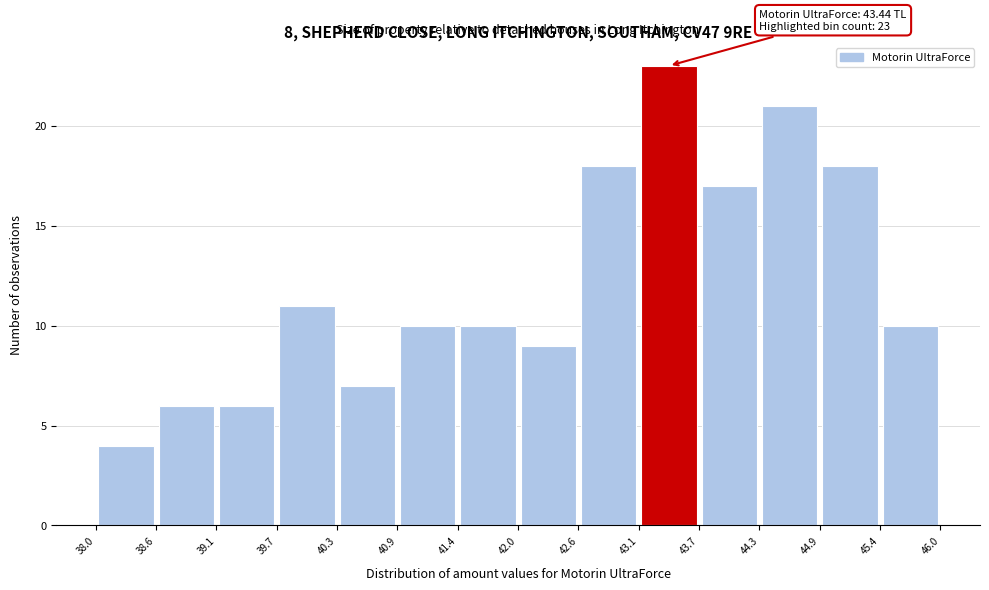

Over which range of the x-axis is the bar tallest?

43.1 to 43.7